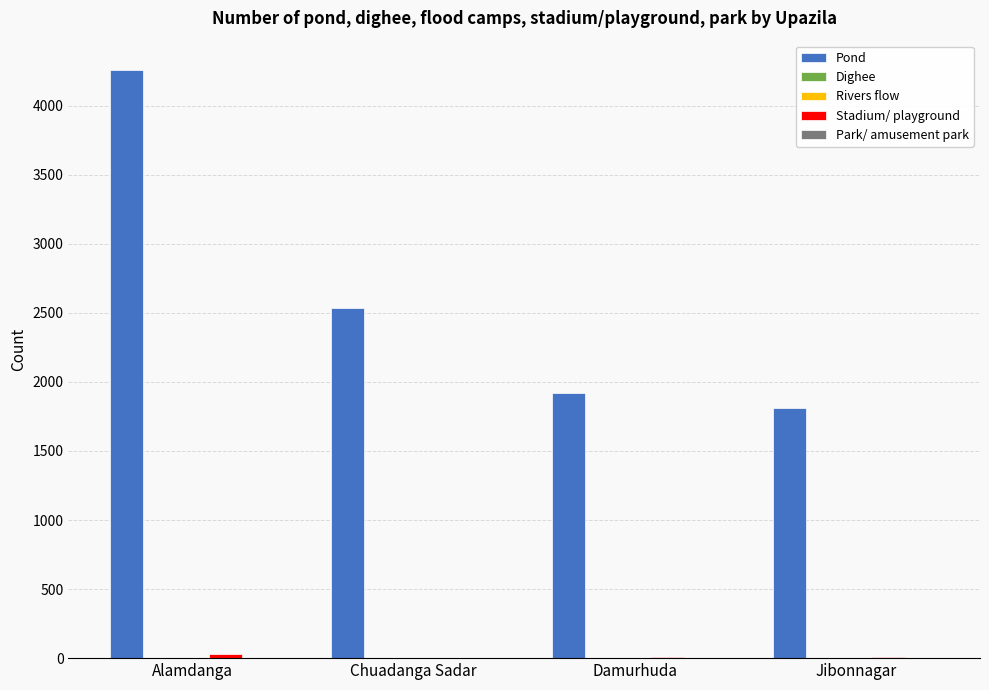

What is the sum of all Pond values?

10525